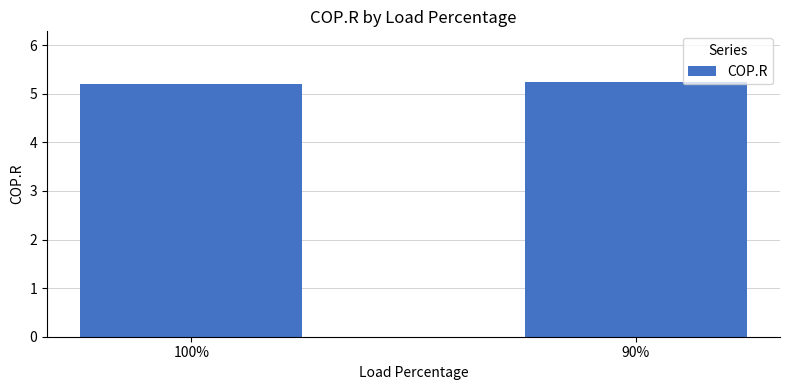

The chart shows a value of 5.2 at 90%. True or false?

True